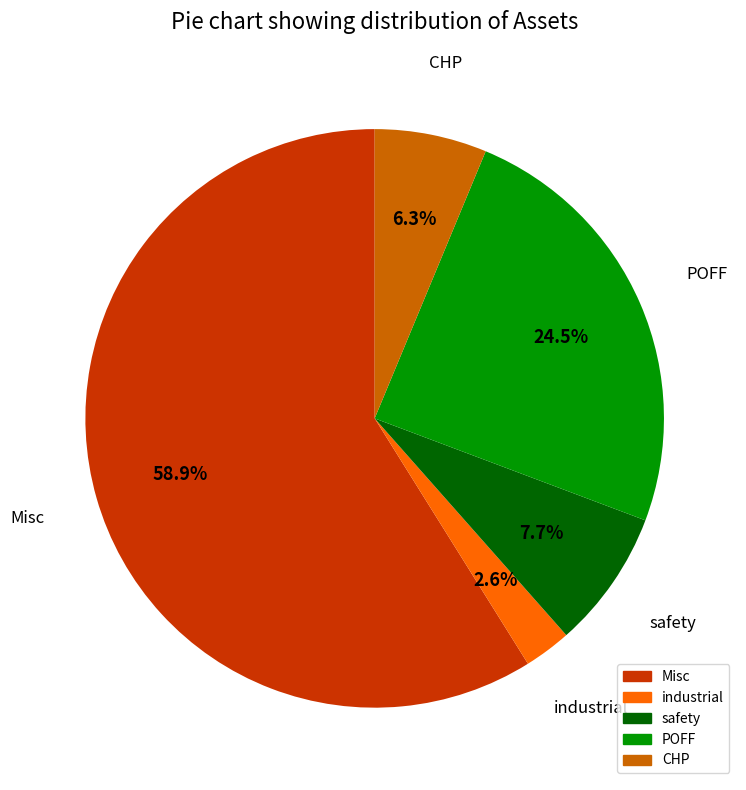

To the nearest percent, what is the difference between the largest and smallest slice percentages?

56%